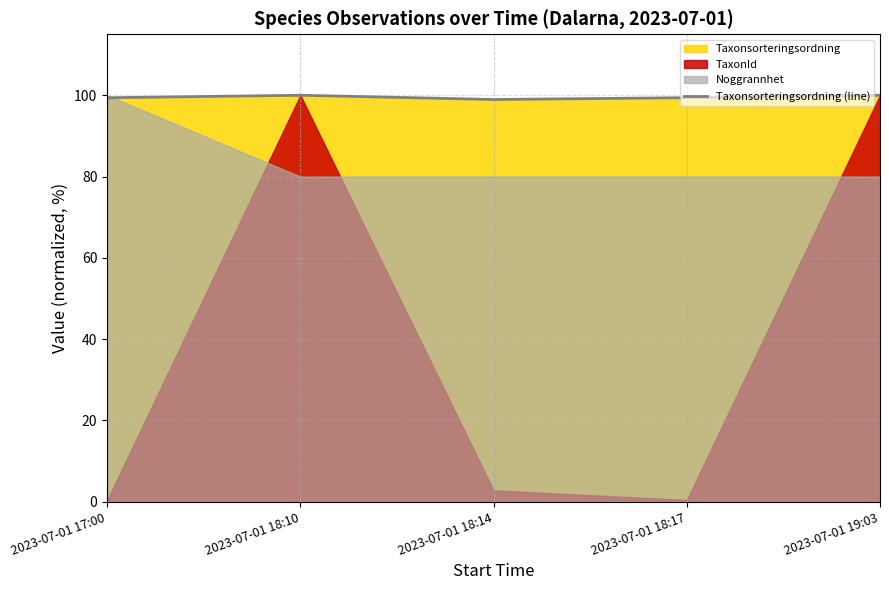

What is the label of the 5th point from the left?

2023-07-01 19:03